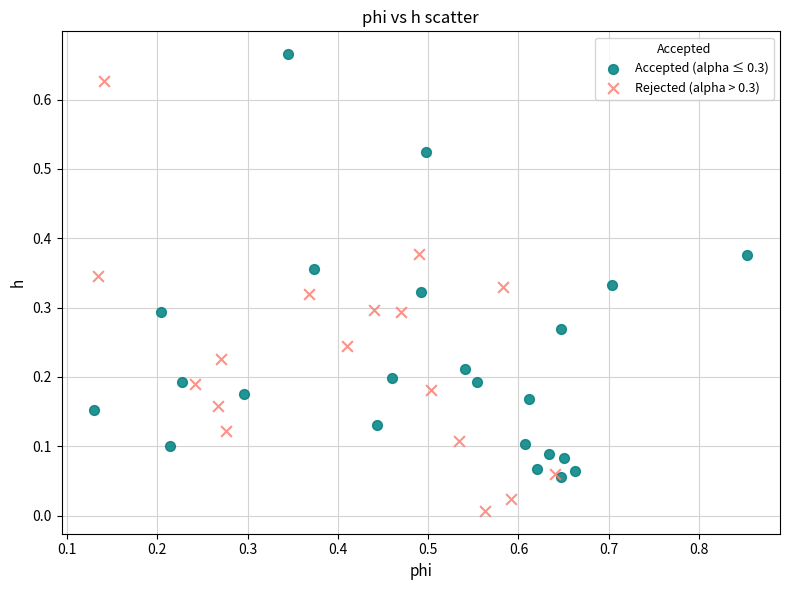

Which series reaches the maximum Y coordinate?

Accepted (alpha ≤ 0.3)